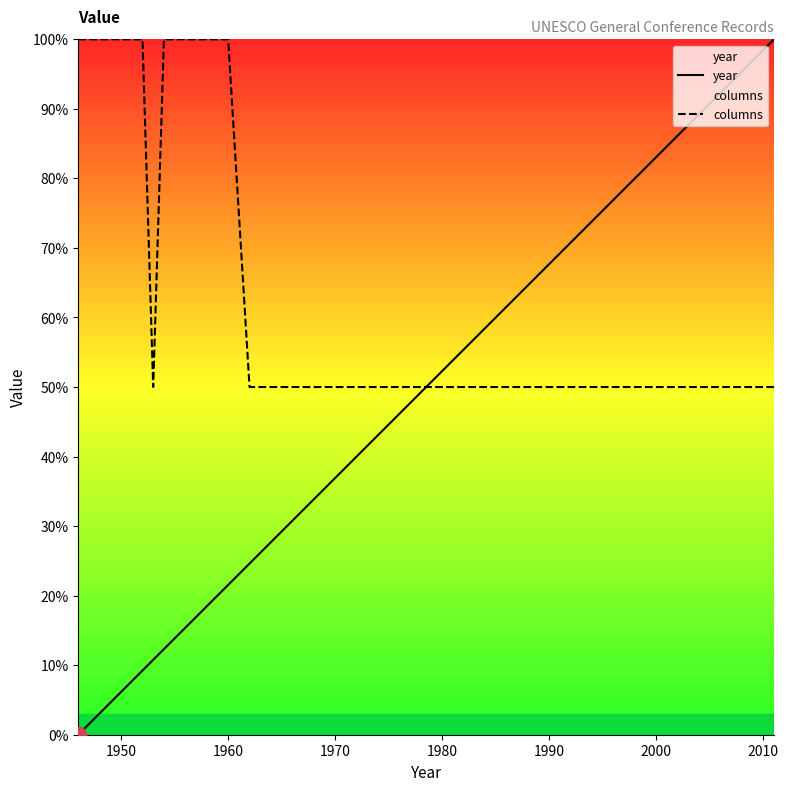

What is the average value of the columns series?

64.1